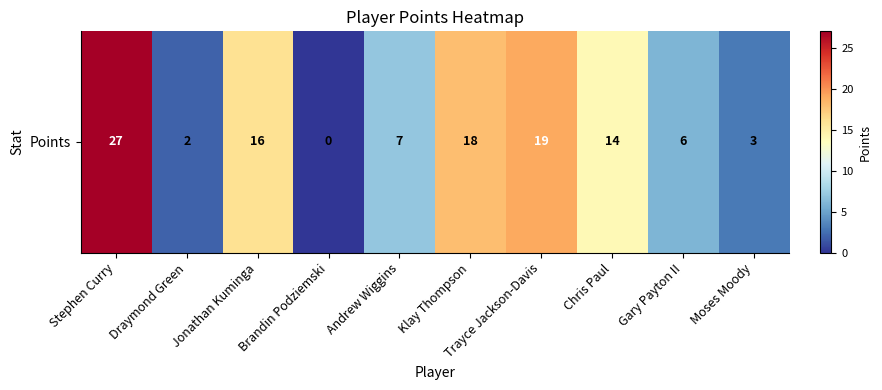

True or false: the data shows 10 at Trayce Jackson-Davis.

False